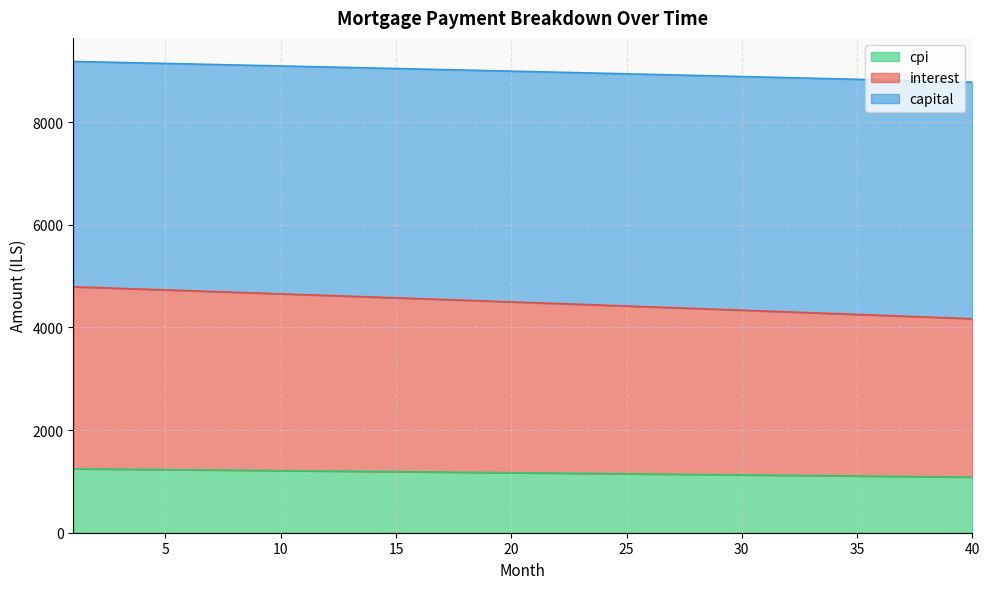

True or false: interest and cpi intersect in this chart.

False